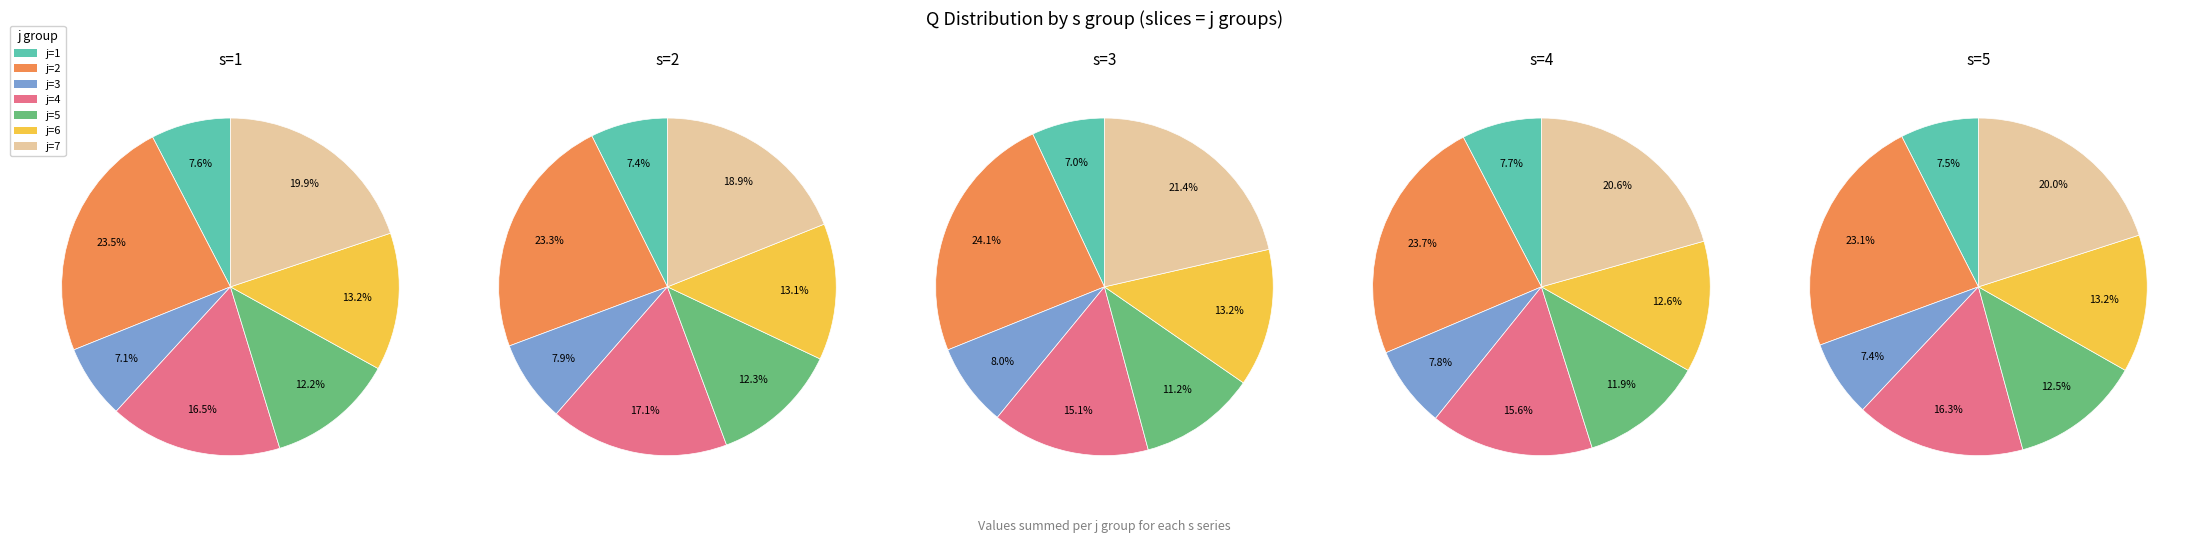

Which slice is the largest?

j=2